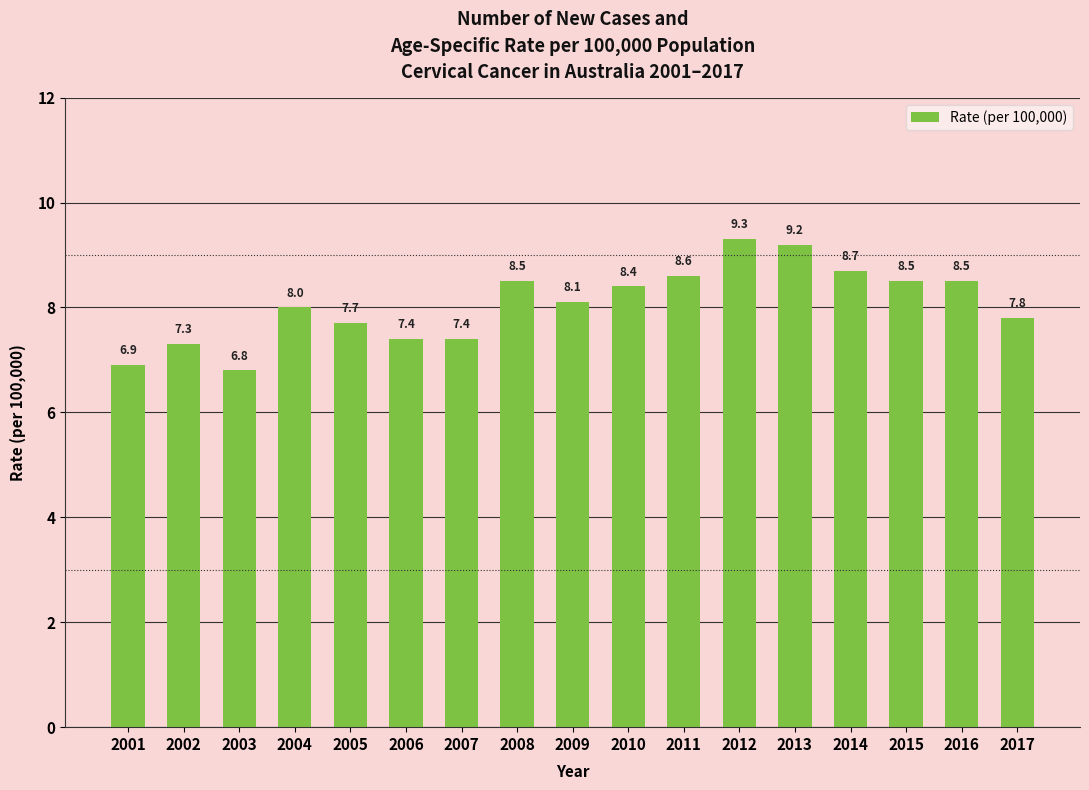

Reading left to right, list all the values displayed in this chart.

6.9	7.3	6.8	8.0	7.7	7.4	7.4	8.5	8.1	8.4	8.6	9.3	9.2	8.7	8.5	8.5	7.8